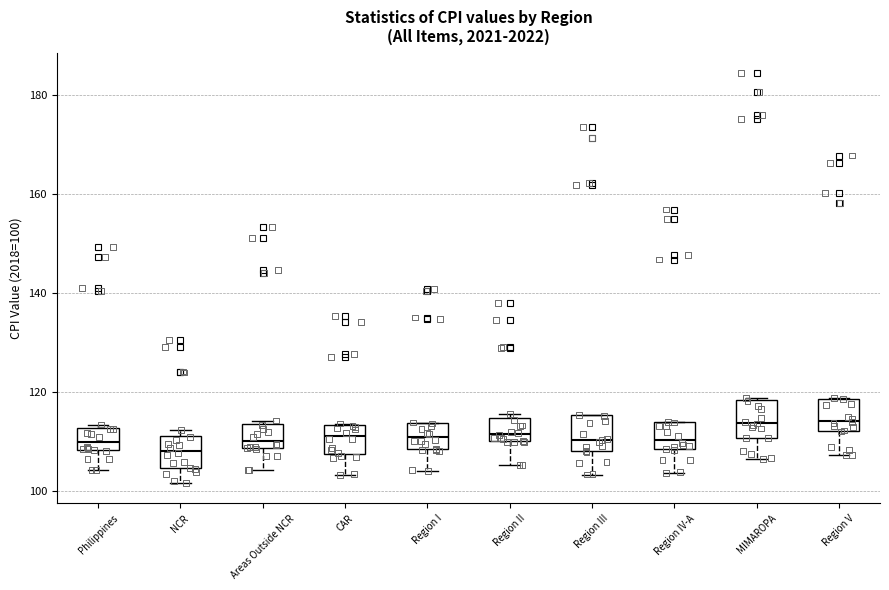

Reading left to right, transcribe this box plot: for each box, give where its median line is, the range the box spans, and where its two whiskers end, as read against the y-axis. The values are not printed on the chart, so give them approximately, as read against the axis.

Philippines: median 110, box 108 to 112, whiskers 104 to 114
NCR: median 108, box 104 to 112, whiskers 102 to 112 (just above the box's upper edge)
Areas Outside NCR: median 110, box 108 to 114, whiskers 104 to 114 (just above the box's upper edge)
CAR: median 112, box 108 to 114, whiskers 104 to 114
Region I: median 110, box 108 to 114, whiskers 104 to 114
Region II: median 112, box 110 to 114, whiskers 106 to 116
Region III: median 110, box 108 to 116, whiskers 104 to 116
Region IV-A: median 110, box 108 to 114, whiskers 104 to 114
MIMAROPA: median 114, box 110 to 118, whiskers 106 to 118
Region V: median 114, box 112 to 118, whiskers 108 to 118